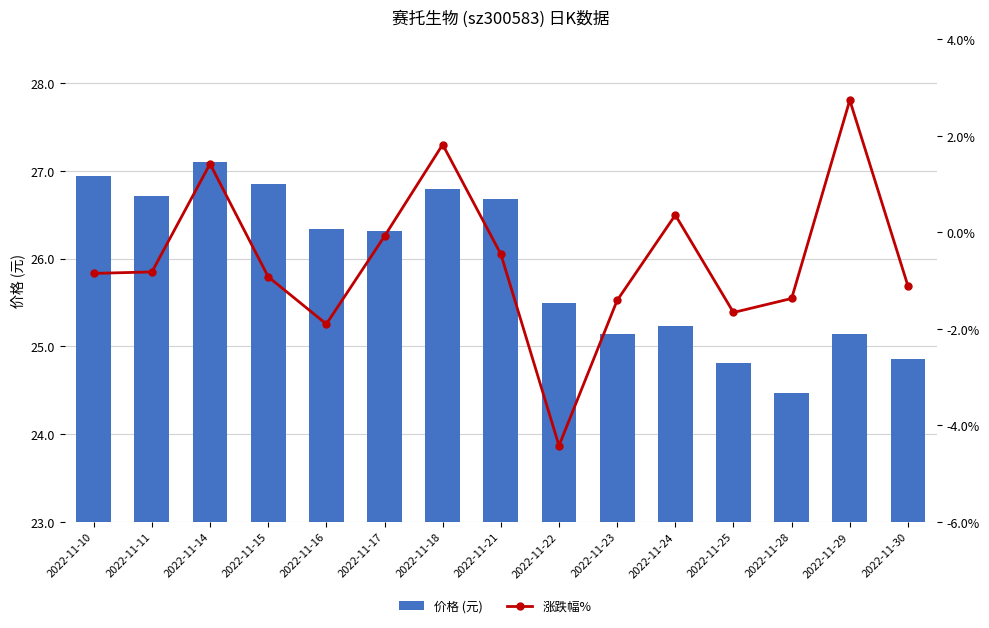

Reading right to left, transcribe all the data shown in this chart.

价格 (元): 24.9	25.1	24.5	24.8	25.2	25.1	25.5	26.7	26.8	26.3	26.3	26.9	27.1	26.7	26.9
涨跌幅%: -1.1	2.7	-1.4	-1.7	0.4	-1.4	-4.4	-0.5	1.8	-0.1	-1.9	-0.9	1.4	-0.8	-0.8